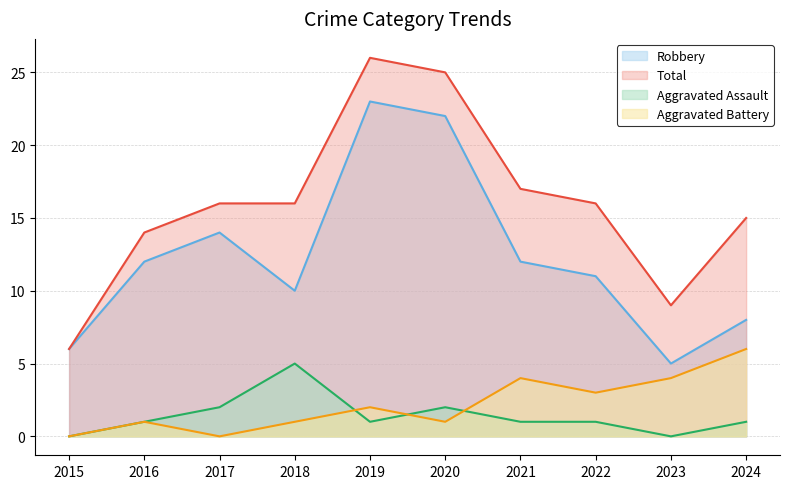

What is the greatest value displayed?

26